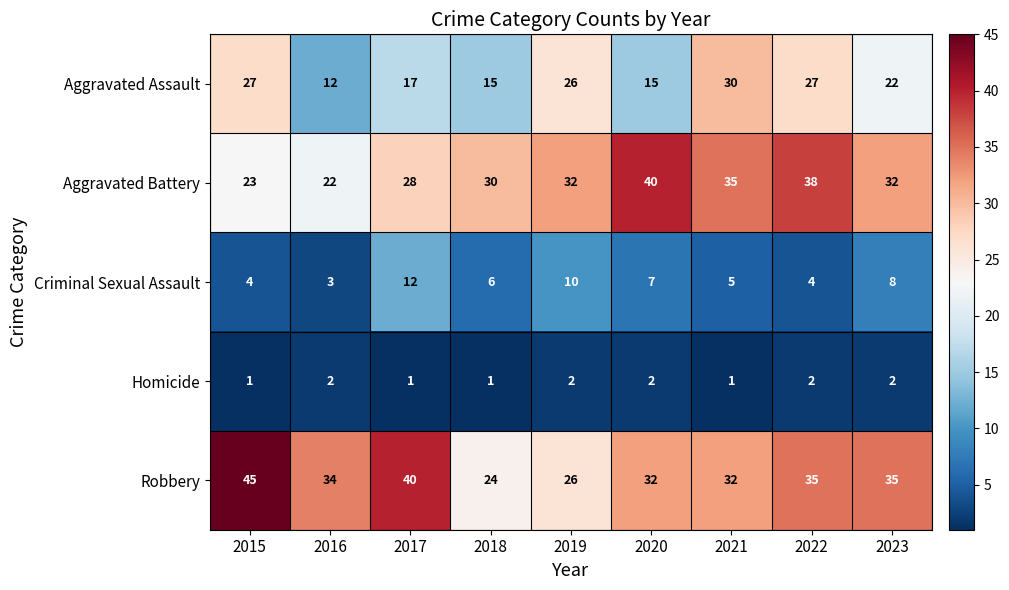

List the series in order of their peak value, lowest first.

Homicide, Criminal Sexual Assault, Aggravated Assault, Aggravated Battery, Robbery